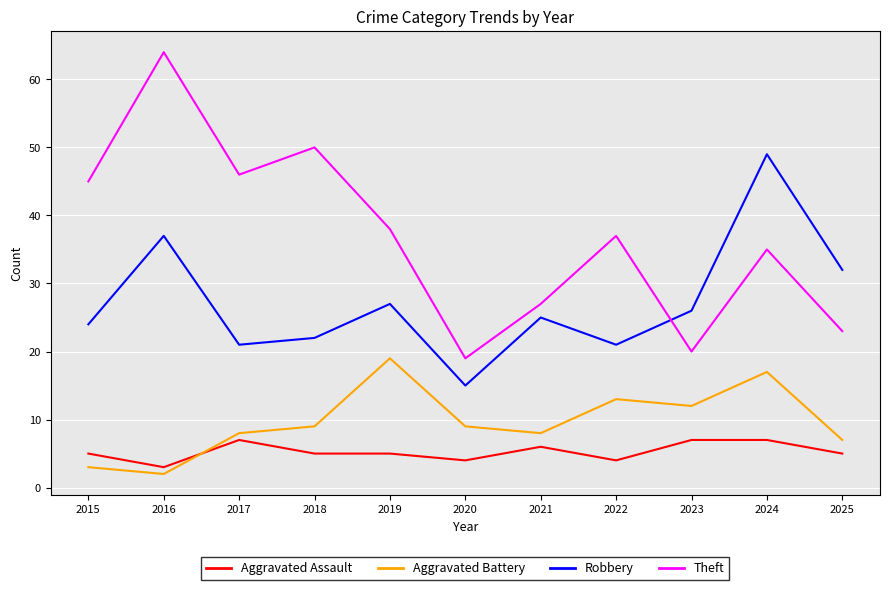

What is the minimum value shown in the chart?

2